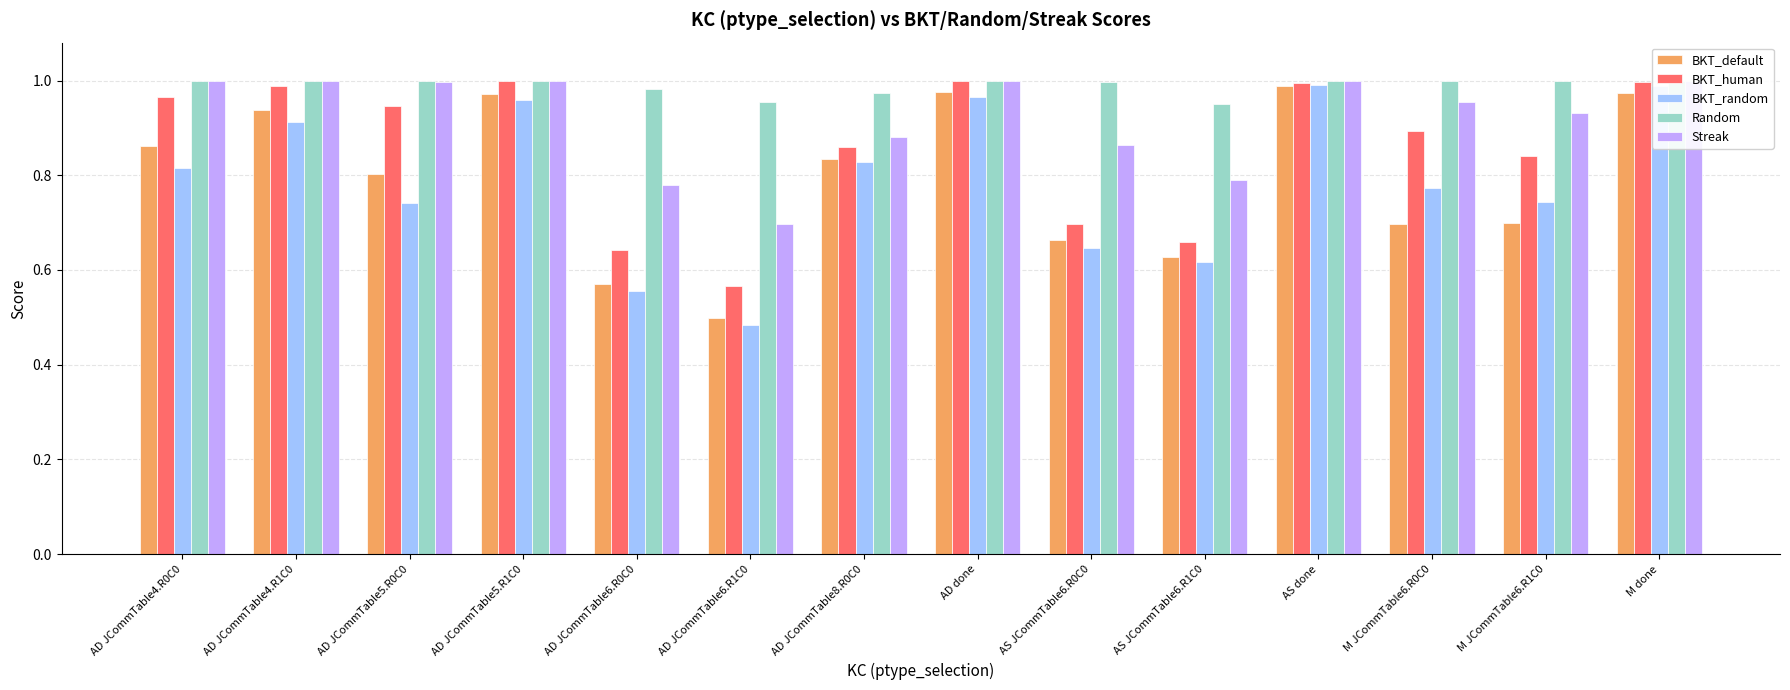

Does the chart contain stacked bars?

No